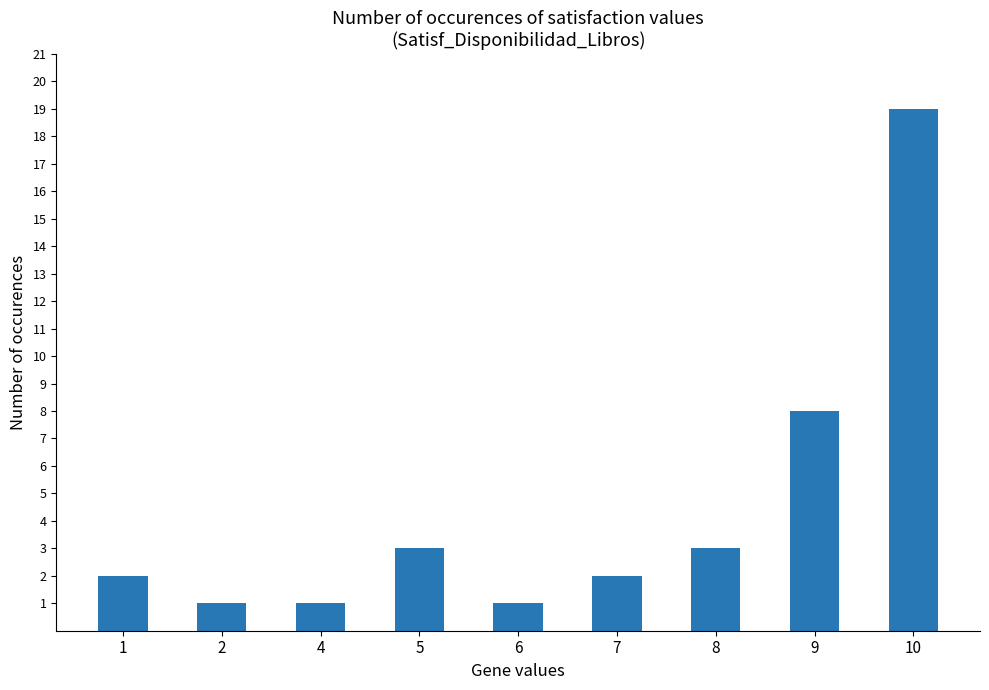

What is the maximum value shown in the chart?

19